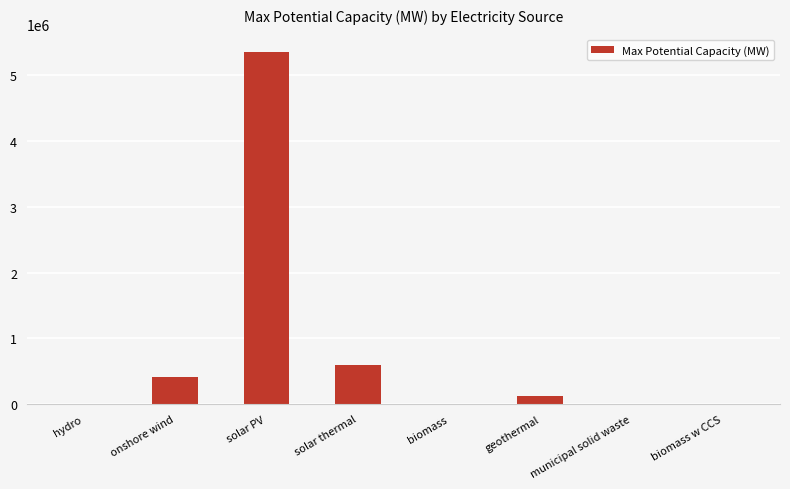

Which label corresponds to the largest value in the chart?

solar PV